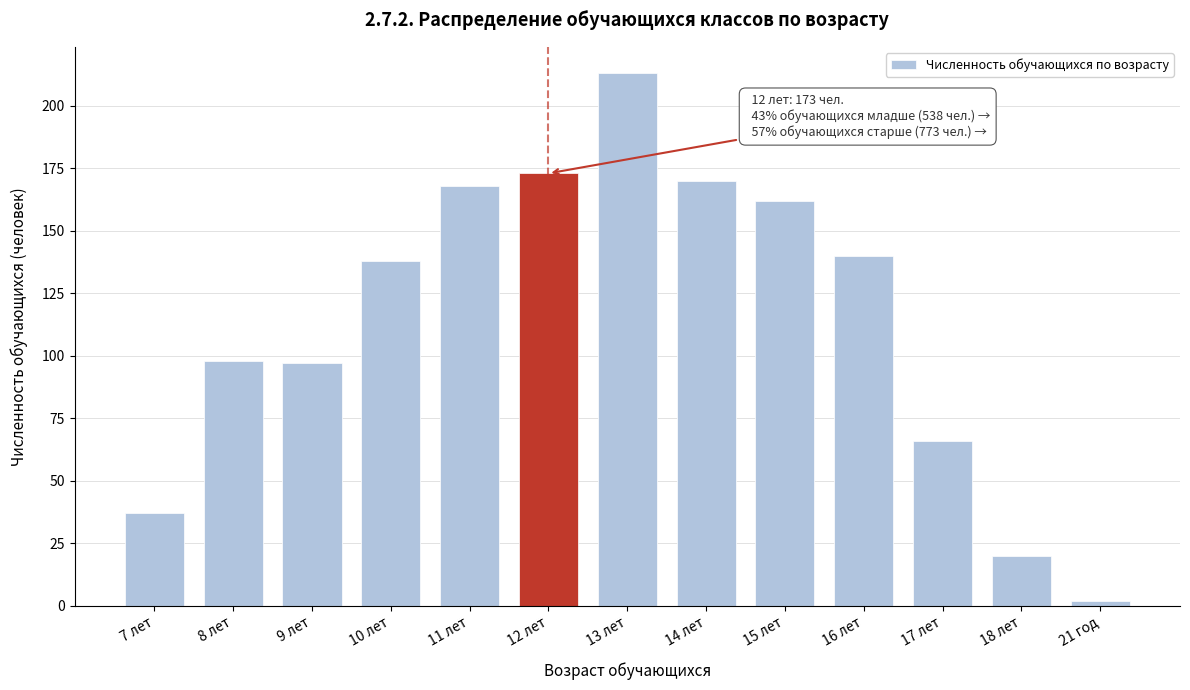

Reading right to left, transcribe all the data shown in this chart.

2	20	66	140	162	170	213	173	168	138	97	98	37